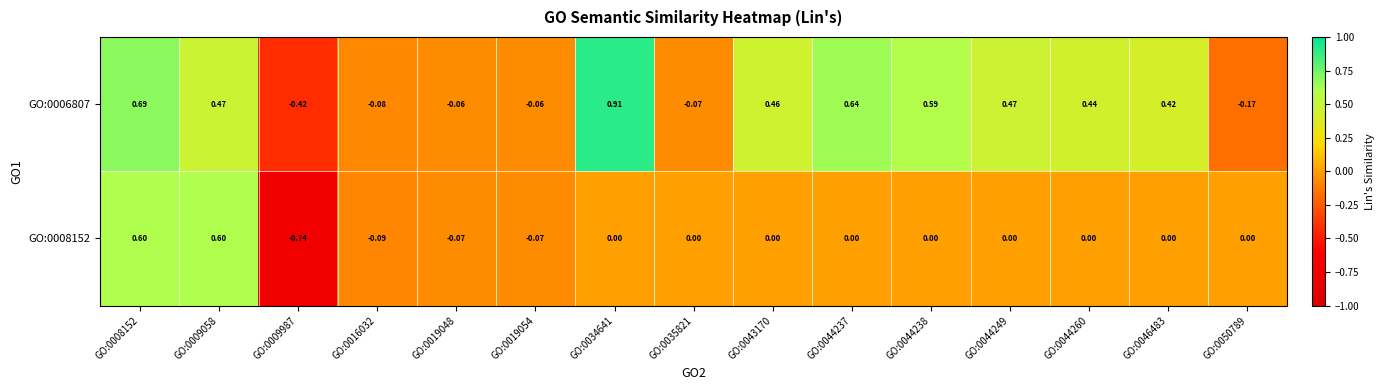

Is the value of GO:0008152 at GO:0043170 greater than the value of GO:0006807 at GO:0016032?

Yes